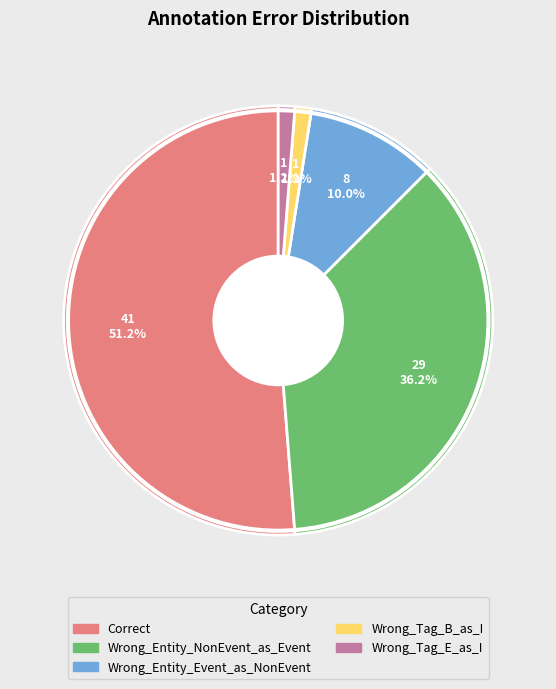

To the nearest percent, what percentage of the pie is Wrong_Tag_B_as_I?

1%